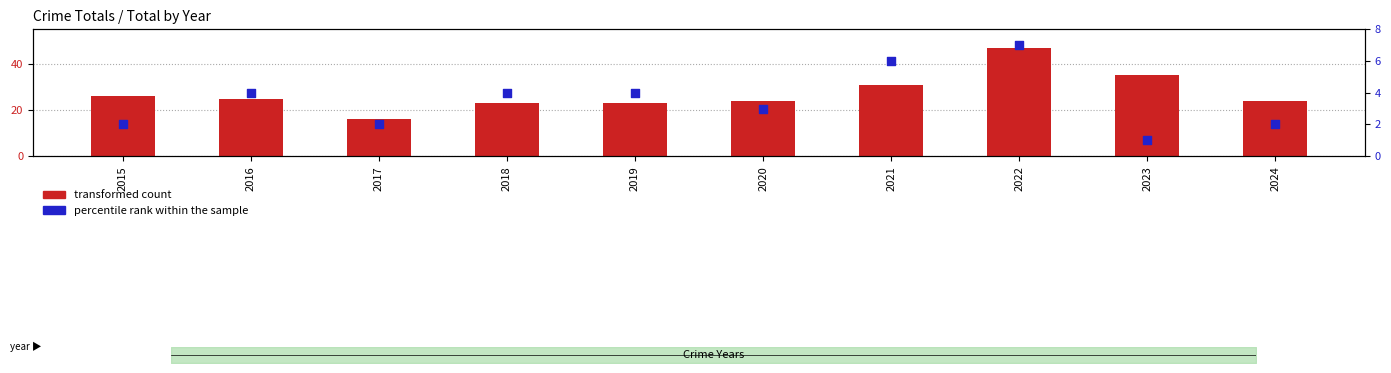

Which series contains the highest Y value?

transformed count